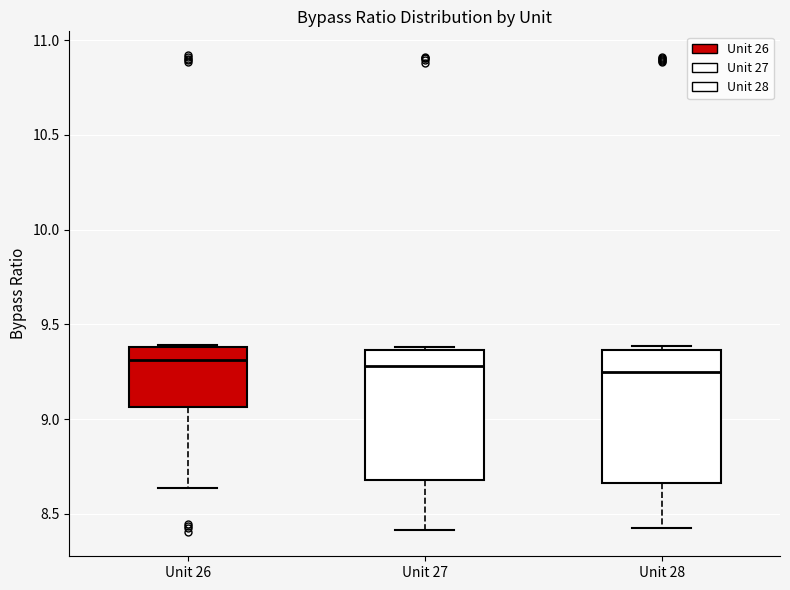

Reading left to right, transcribe this box plot: for each box, give where its median line is, the range the box spans, and where its two whiskers end, as read against the y-axis. The values are not printed on the chart, so give them approximately, as read against the axis.

Unit 26: median 9.30, box 9.05 to 9.40, whiskers 8.65 to 9.40
Unit 27: median 9.30, box 8.70 to 9.35, whiskers 8.40 to 9.40
Unit 28: median 9.25, box 8.65 to 9.35, whiskers 8.40 to 9.40